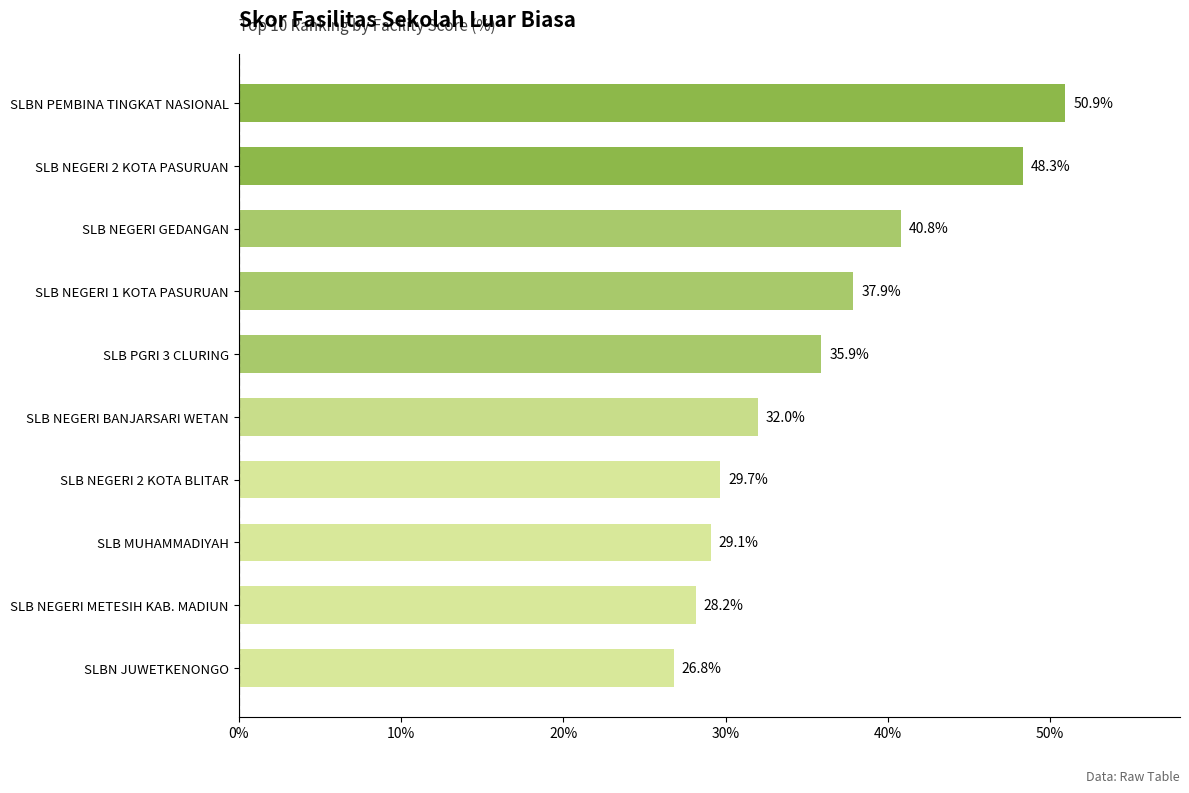

The chart shows a value of 32.0 at SLB NEGERI BANJARSARI WETAN. True or false?

True